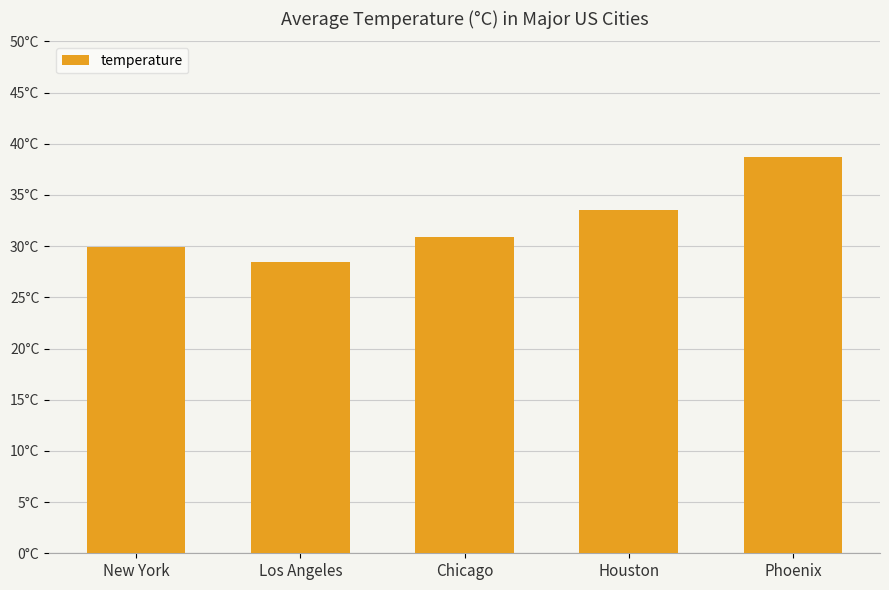

Are the bars horizontal?

No